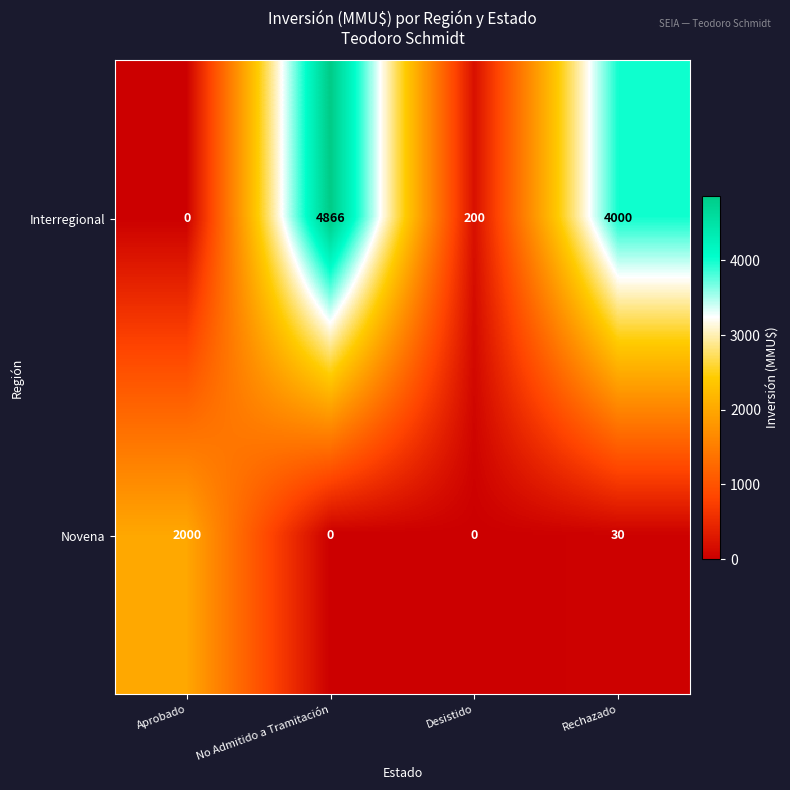

What is the spread (max minus min) of values at Desistido?

200